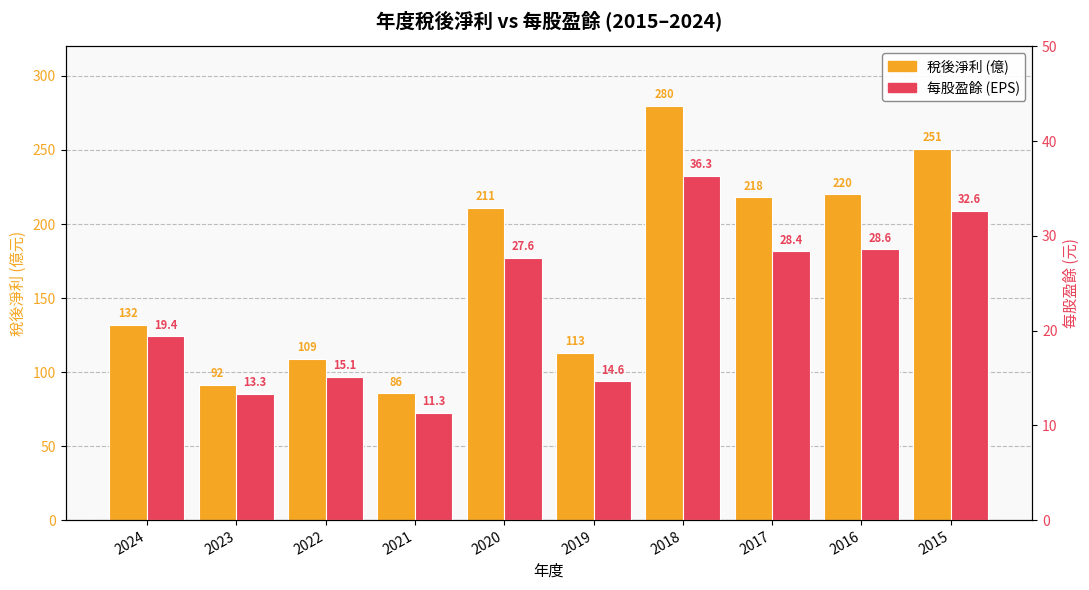

Which label corresponds to the smallest value in the chart?

2021